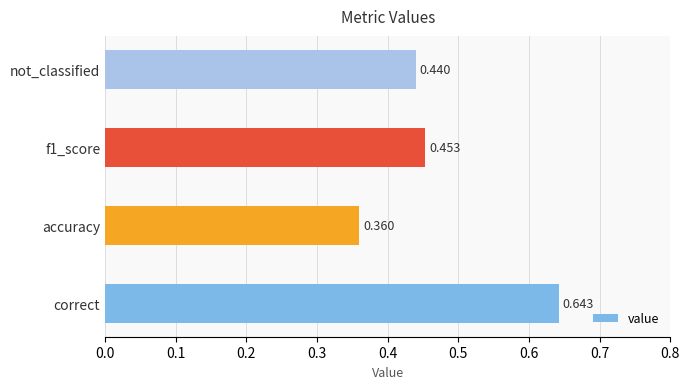

Where is the data nearest to the value 0?

accuracy